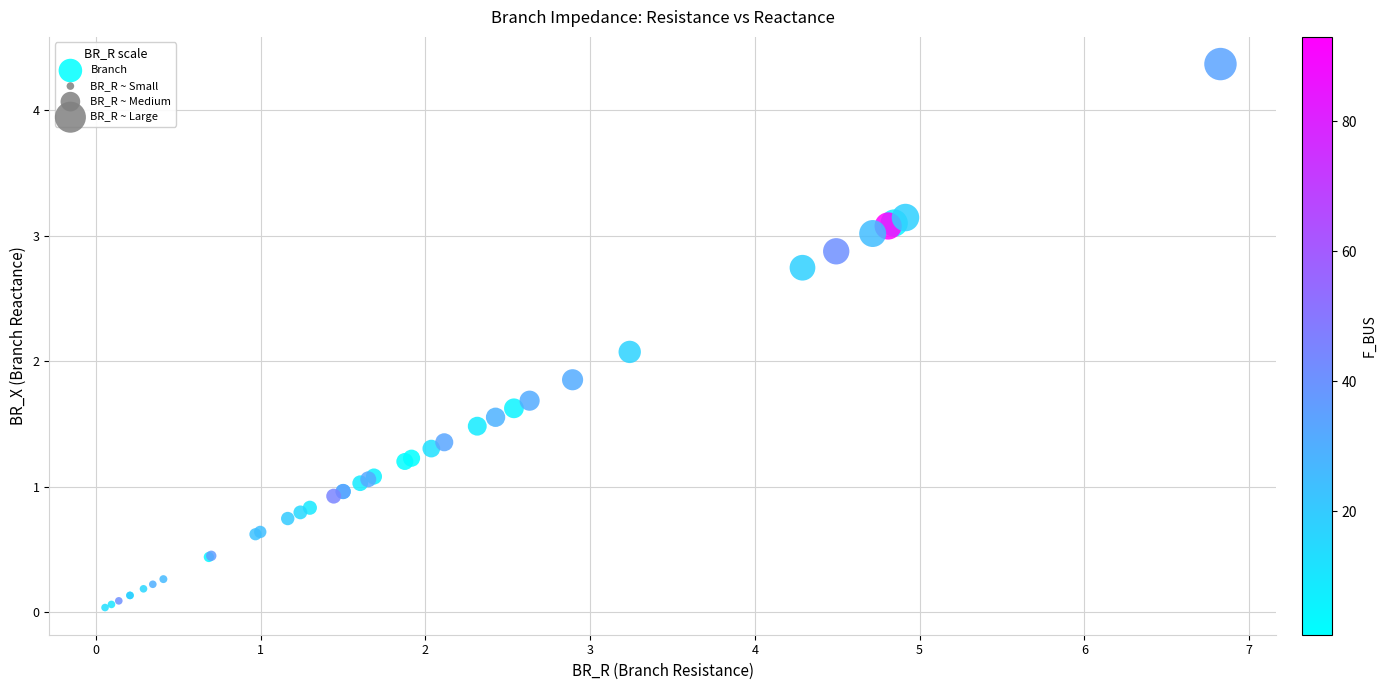

What Y value in the scatter plot is closest to 2?

2.1